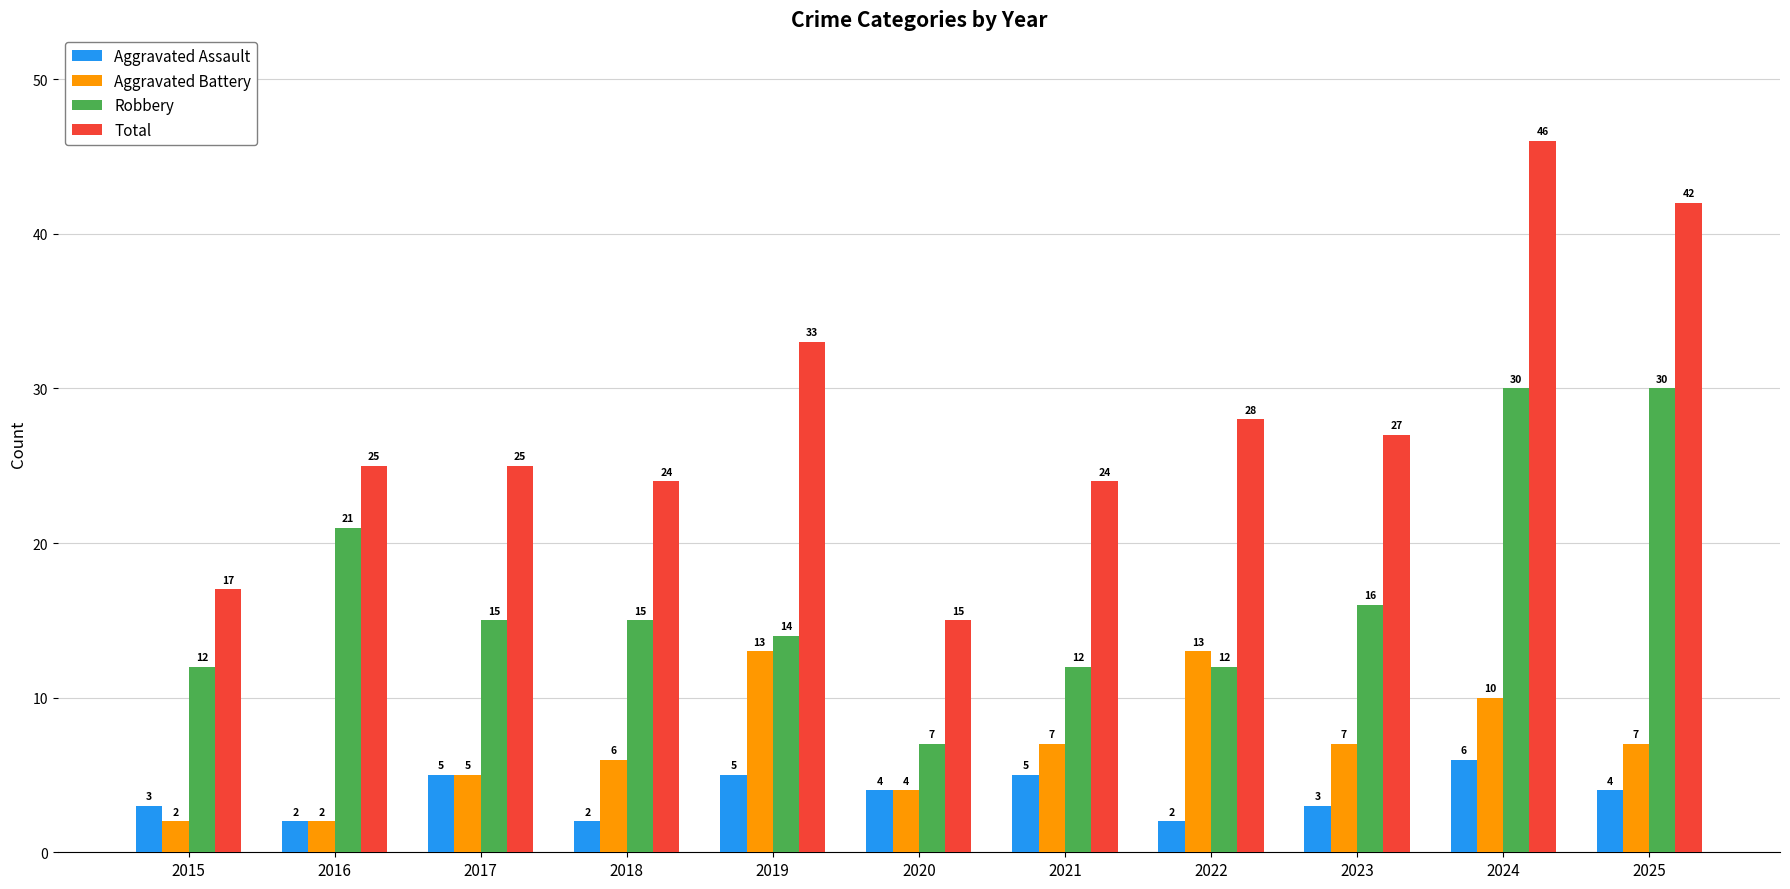

What are all the series names shown in the legend?

Aggravated Assault, Aggravated Battery, Robbery, Total